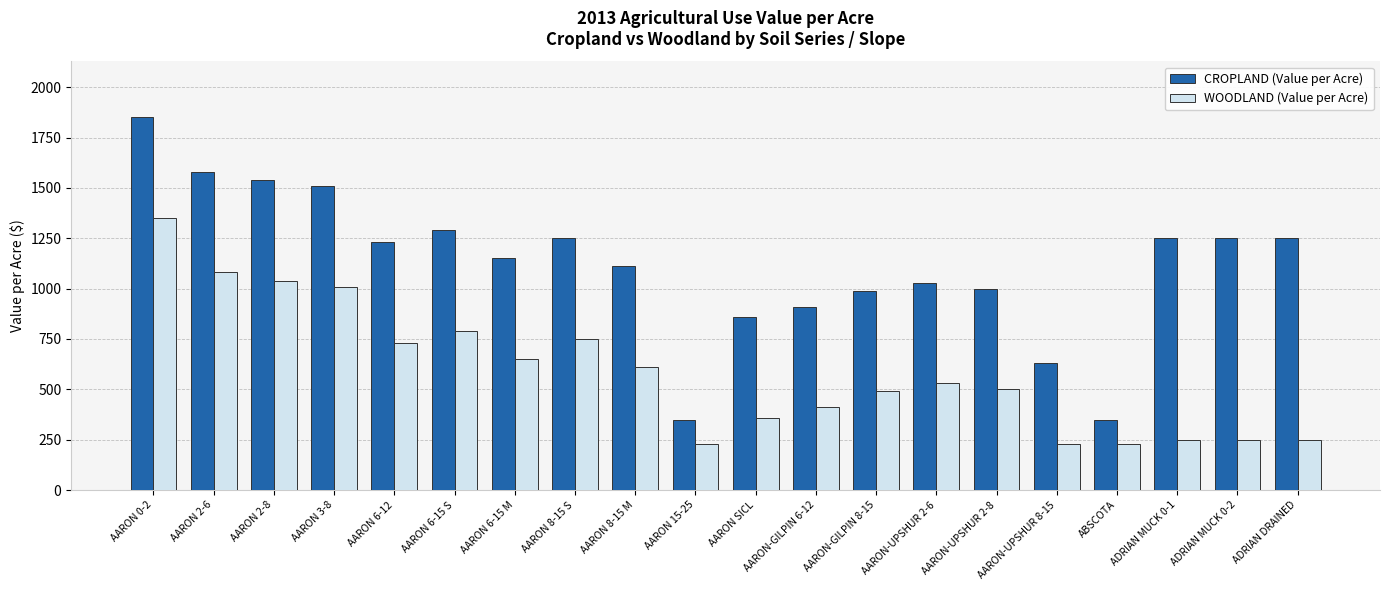

Which series has the largest total across all categories?

CROPLAND (Value per Acre)